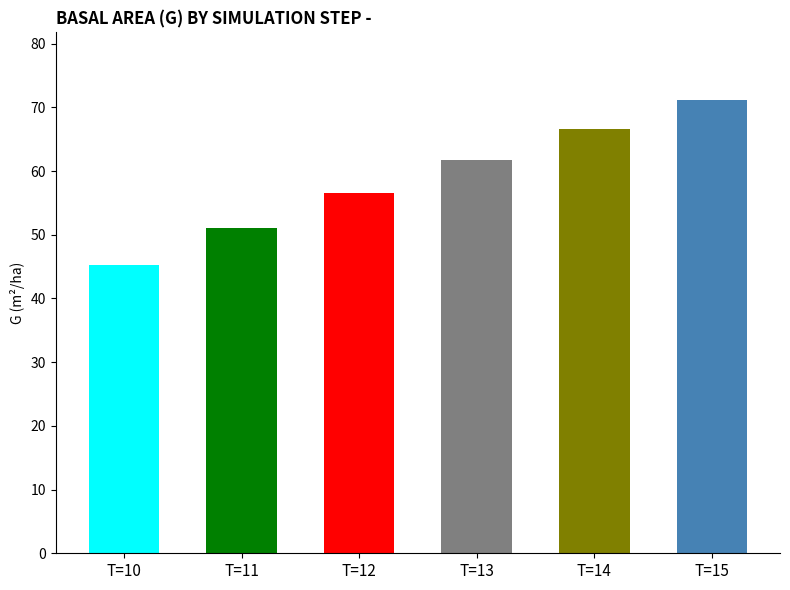

What is the value of the 5th bar from the left?

66.6